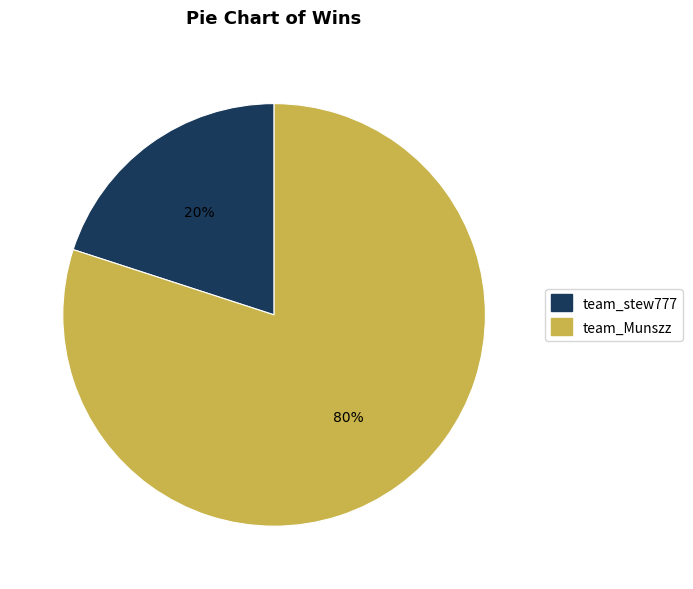

Is the sum of team_stew777 and team_Munszz greater than half?

Yes